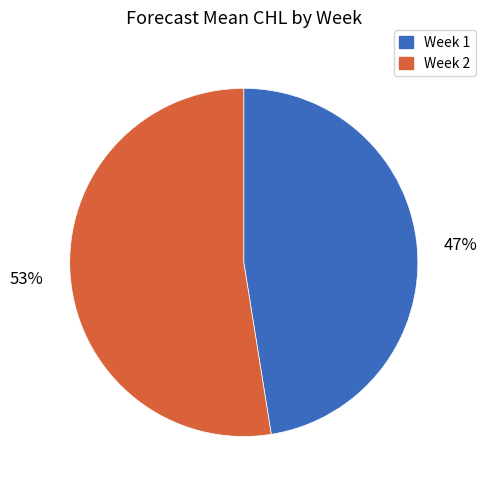

Between Week 1 and Week 2, which is larger?

Week 2